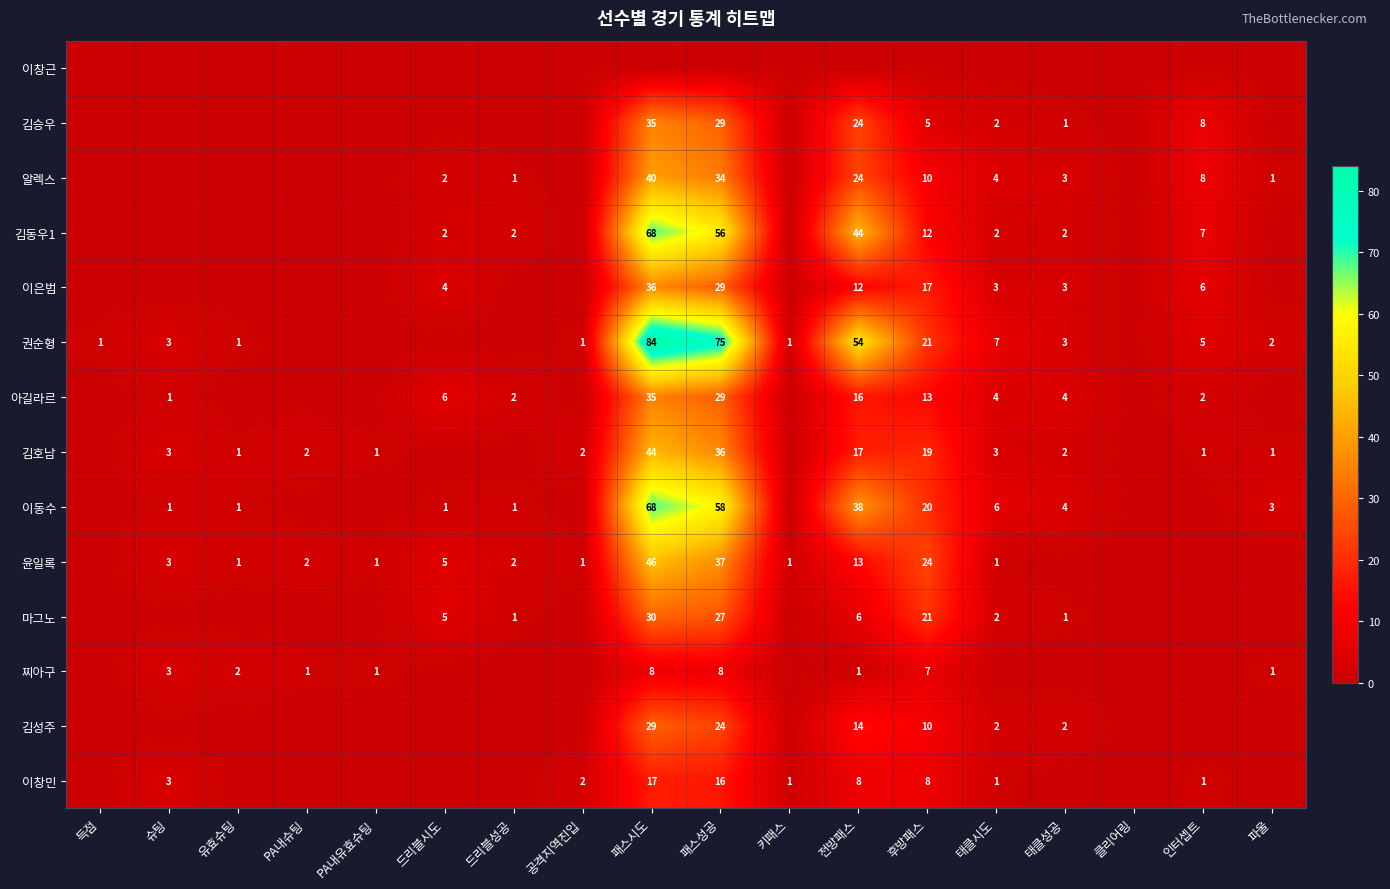

True or false: 알렉스 has a value of 3 at 태클성공.

True